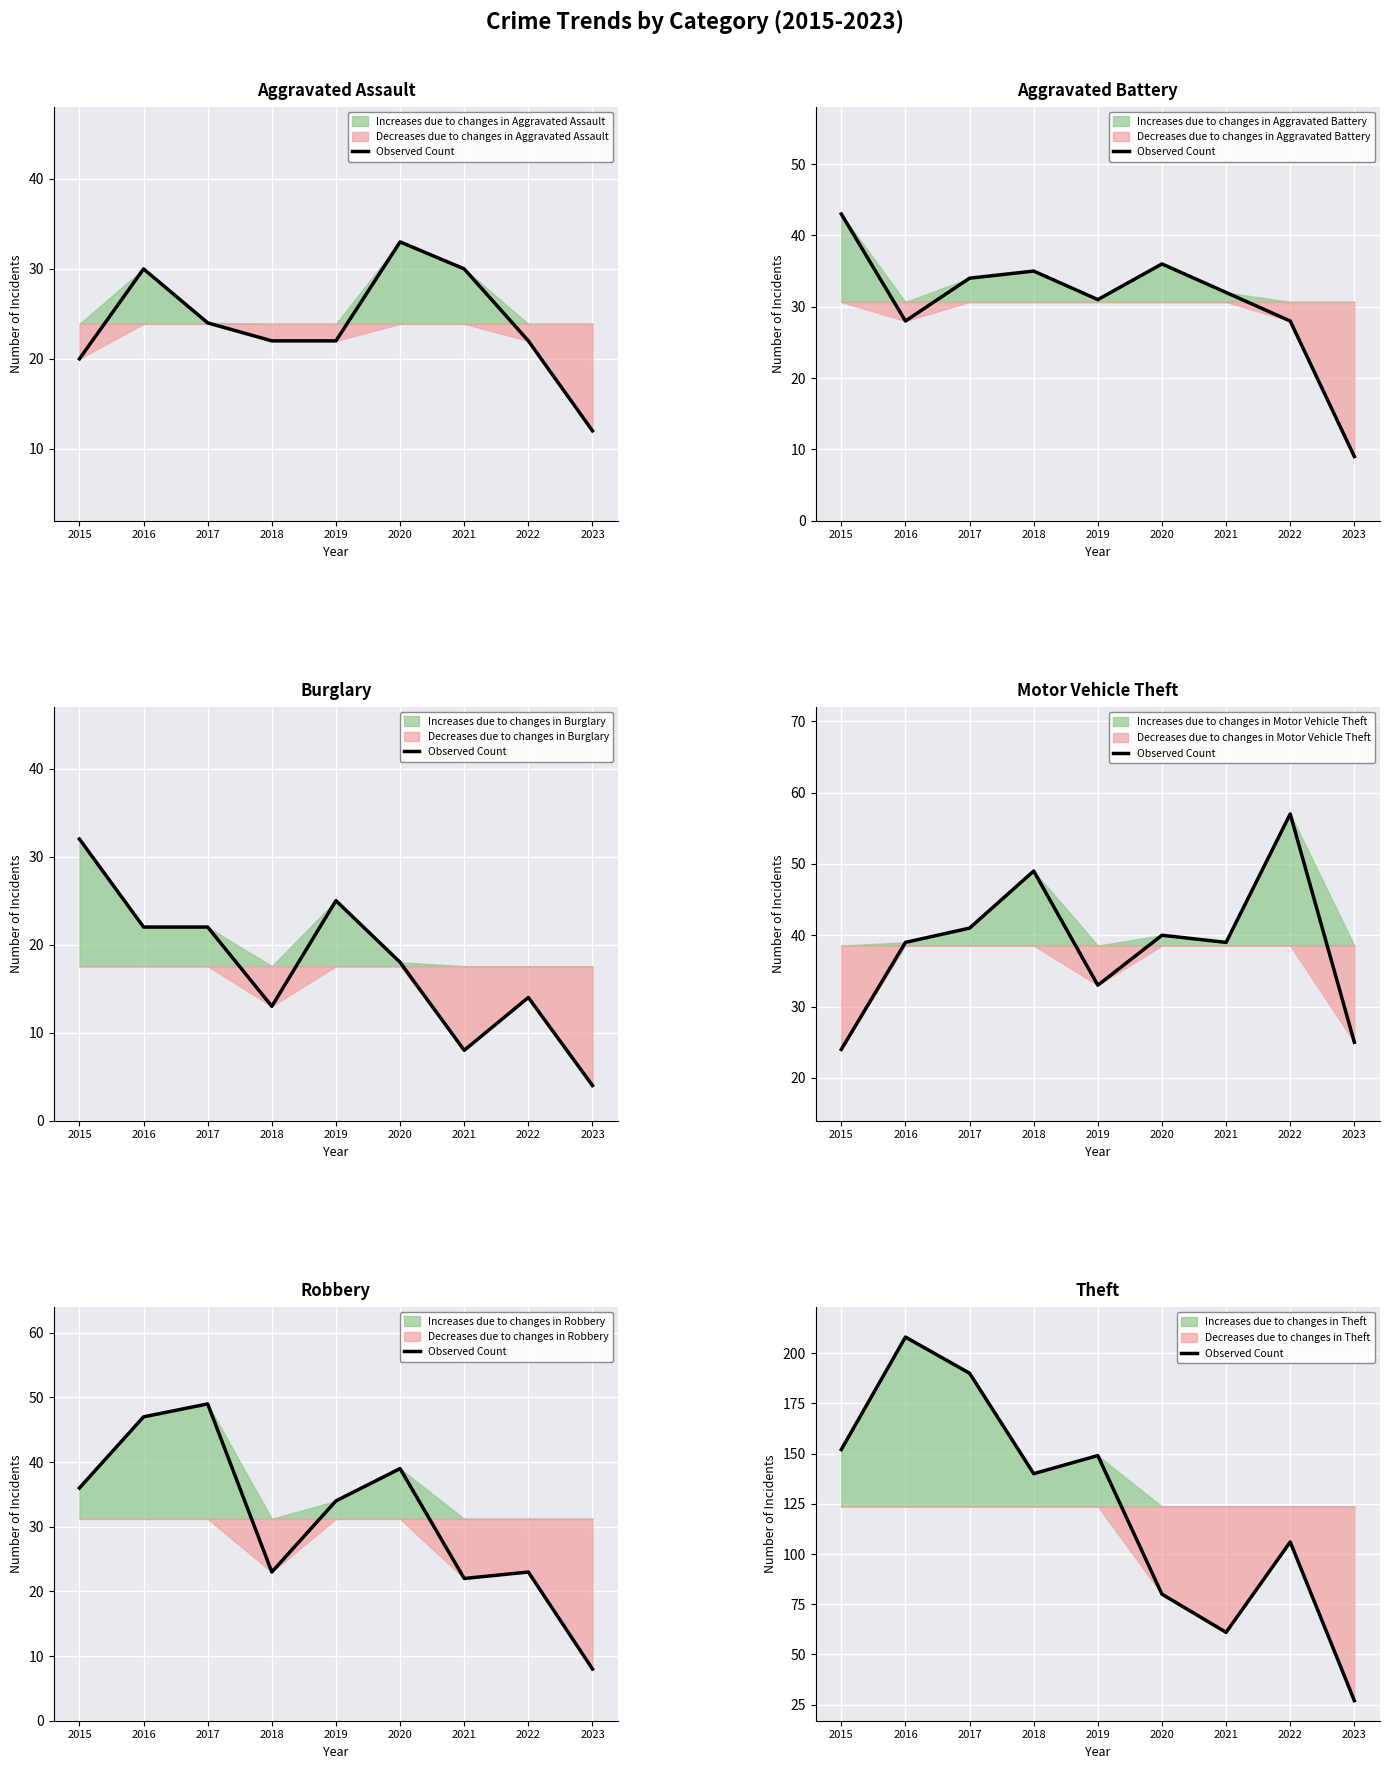

How many data points are above 140?

4